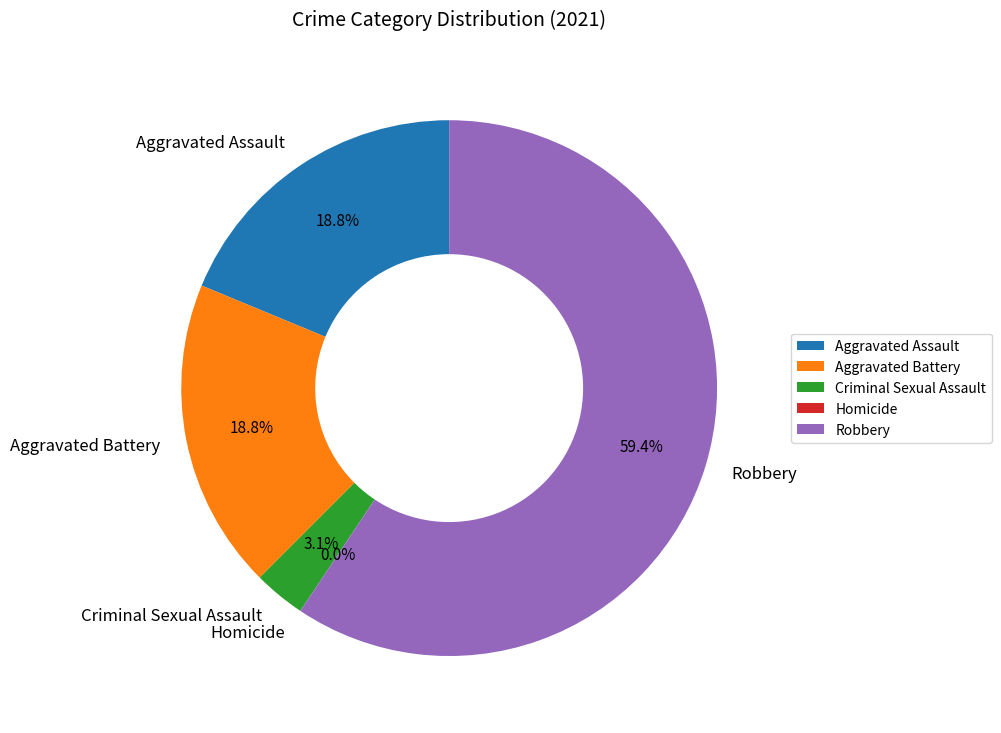

What is the smallest slice in the pie chart?

Homicide